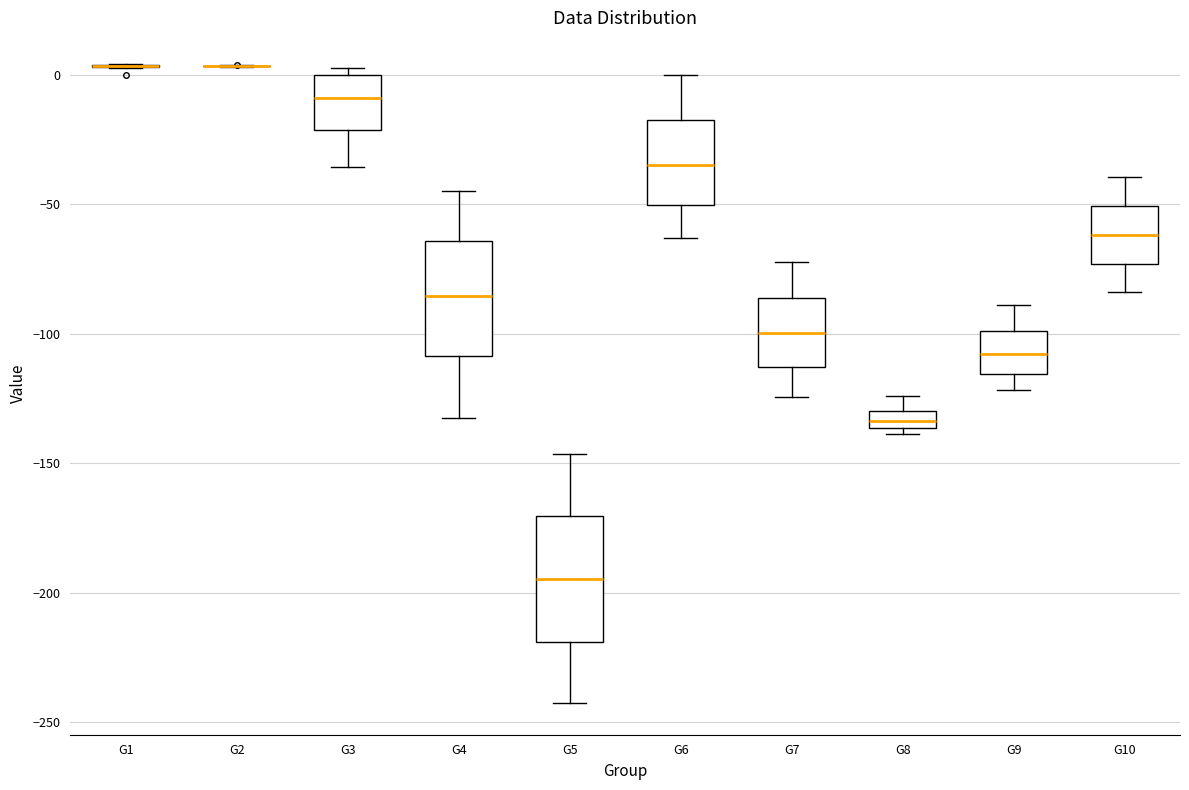

Where does the upper whisker of the box for G7 end on the y-axis? The values are not printed on the chart, so give them approximately, as read against the axis.

-70